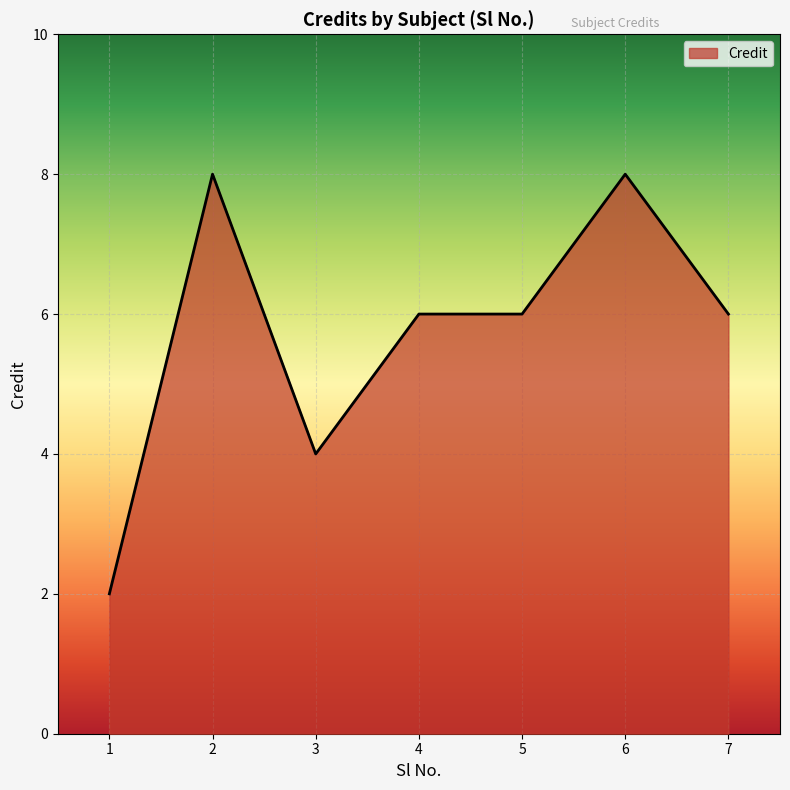

The value at 3 is 6. True or false?

False